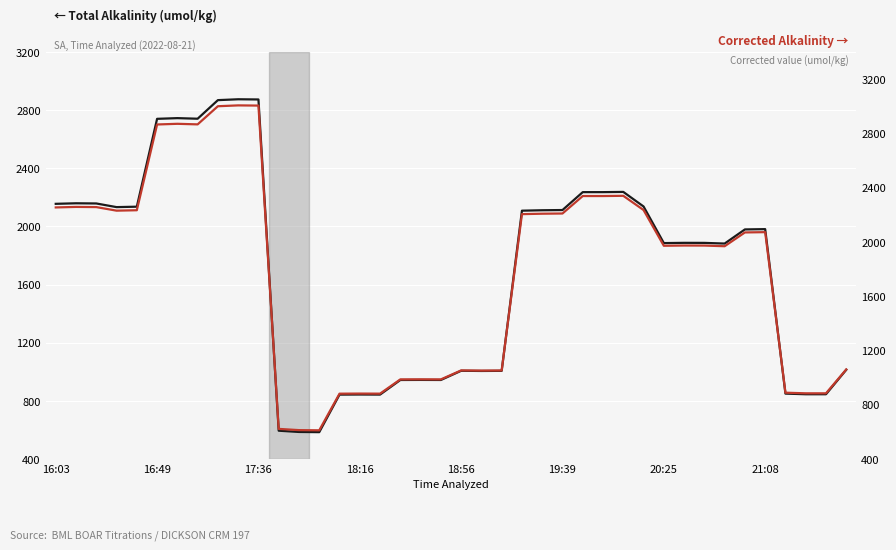

At 18:16, list the series in order from smallest to largest.

Total Alkalinity (umol/kg), Corrected Alkalinity